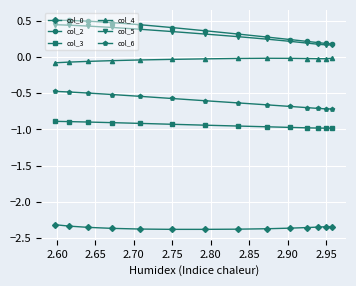

Which series has the largest range (max minus min)?

col_2